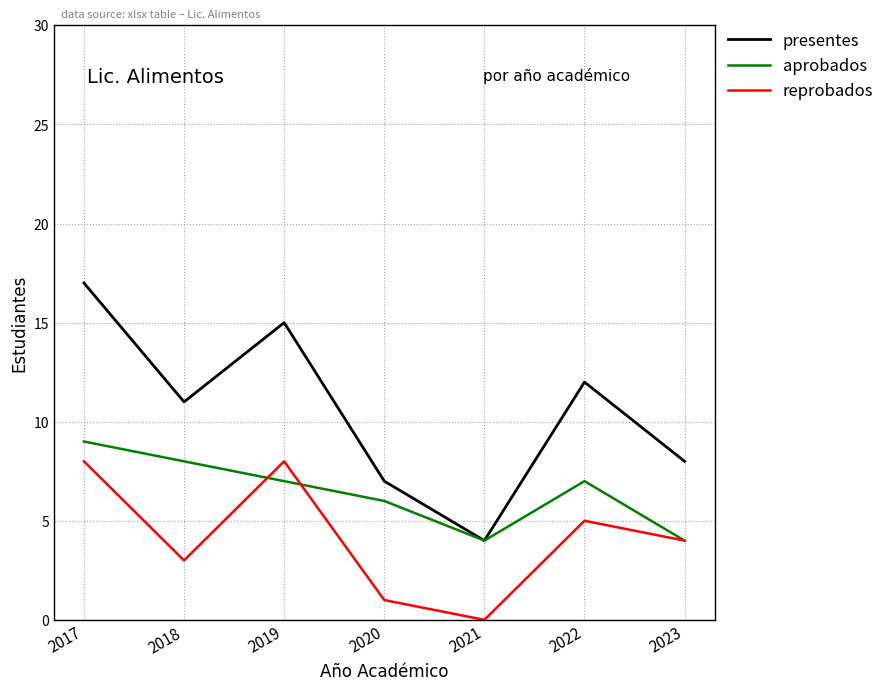

True or false: reprobados has a value of 1 at 2018.

False